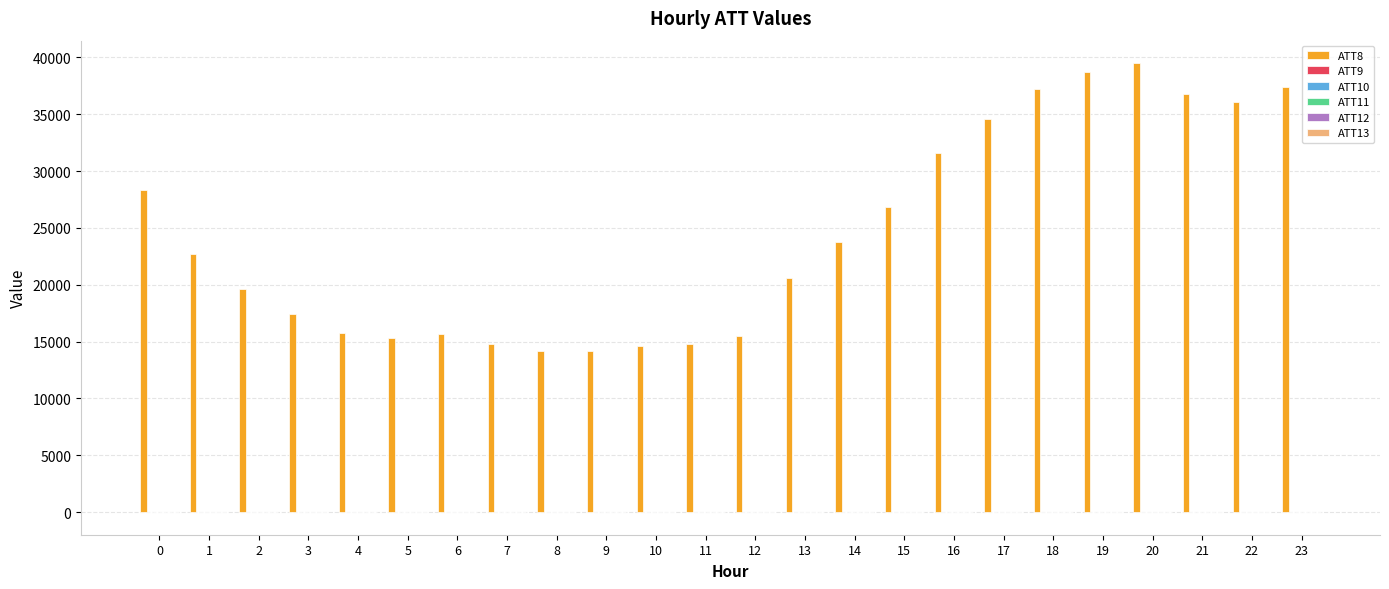

Which series has the largest total across all categories?

ATT8